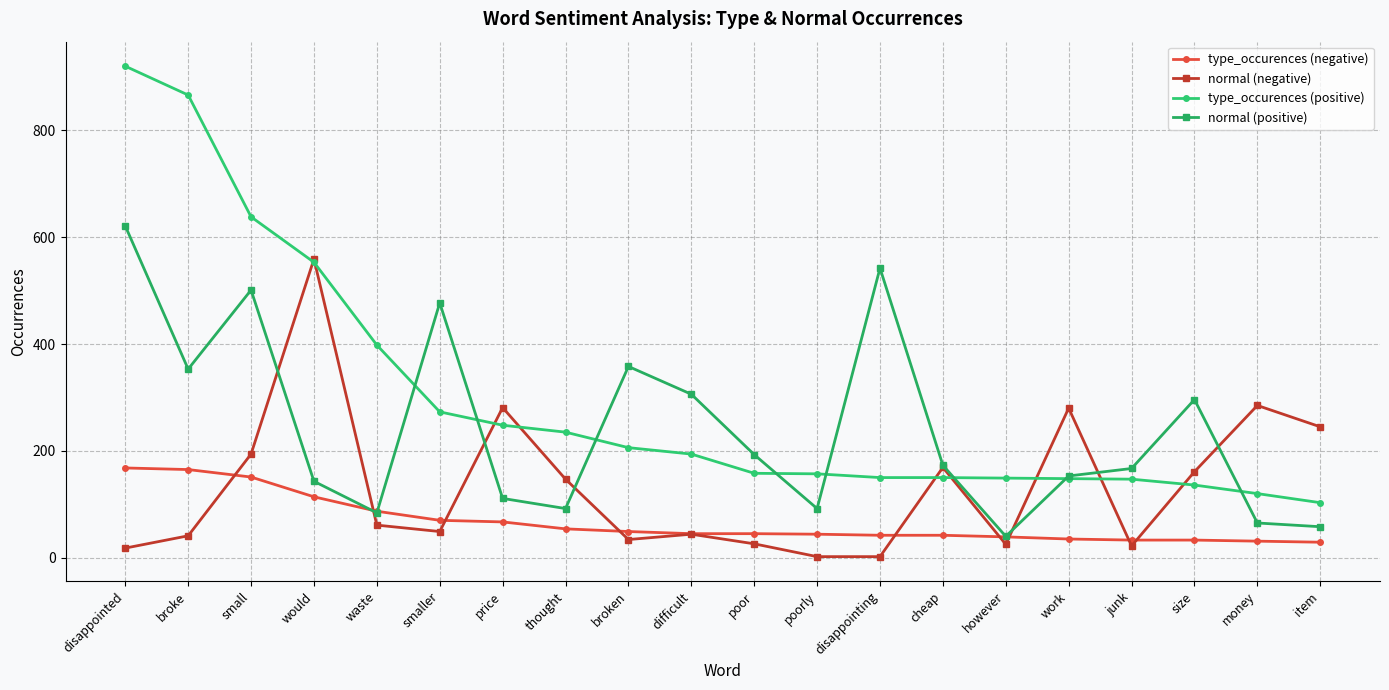

What is the label of the 3rd point from the left?

small